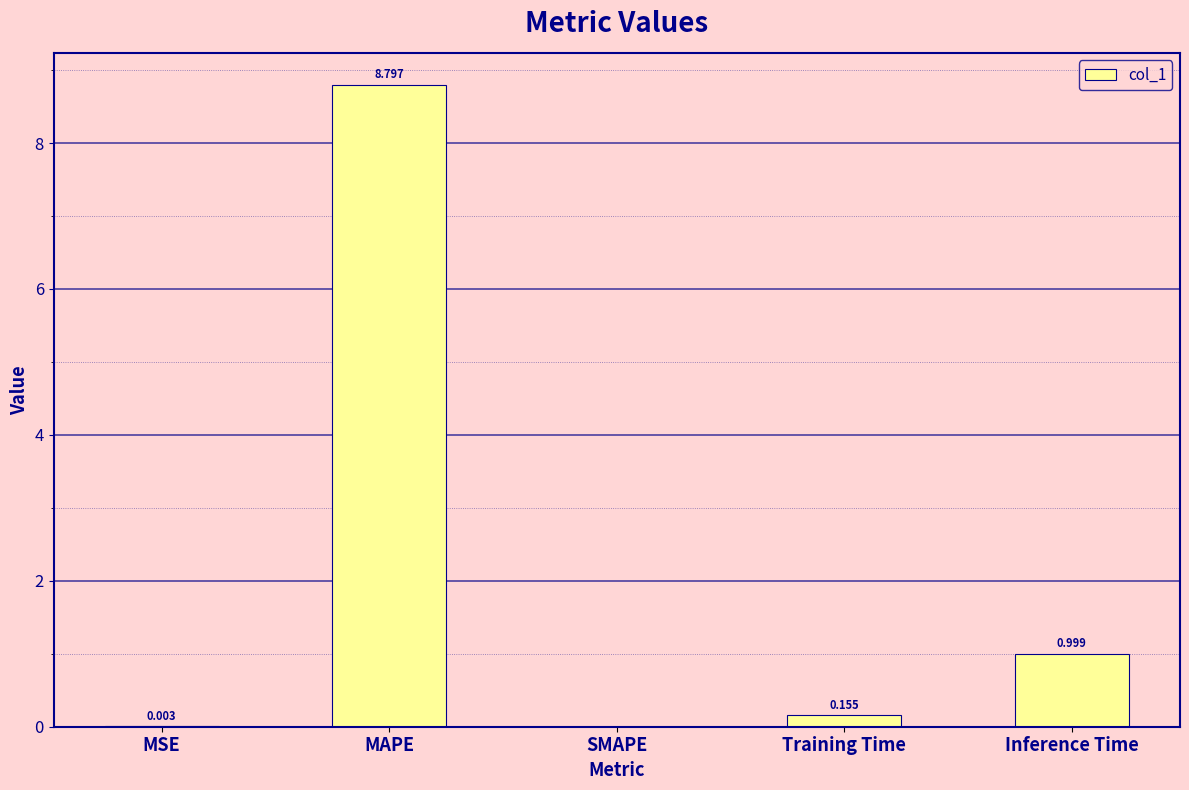

At which category does the chart reach its peak across all series?

MAPE